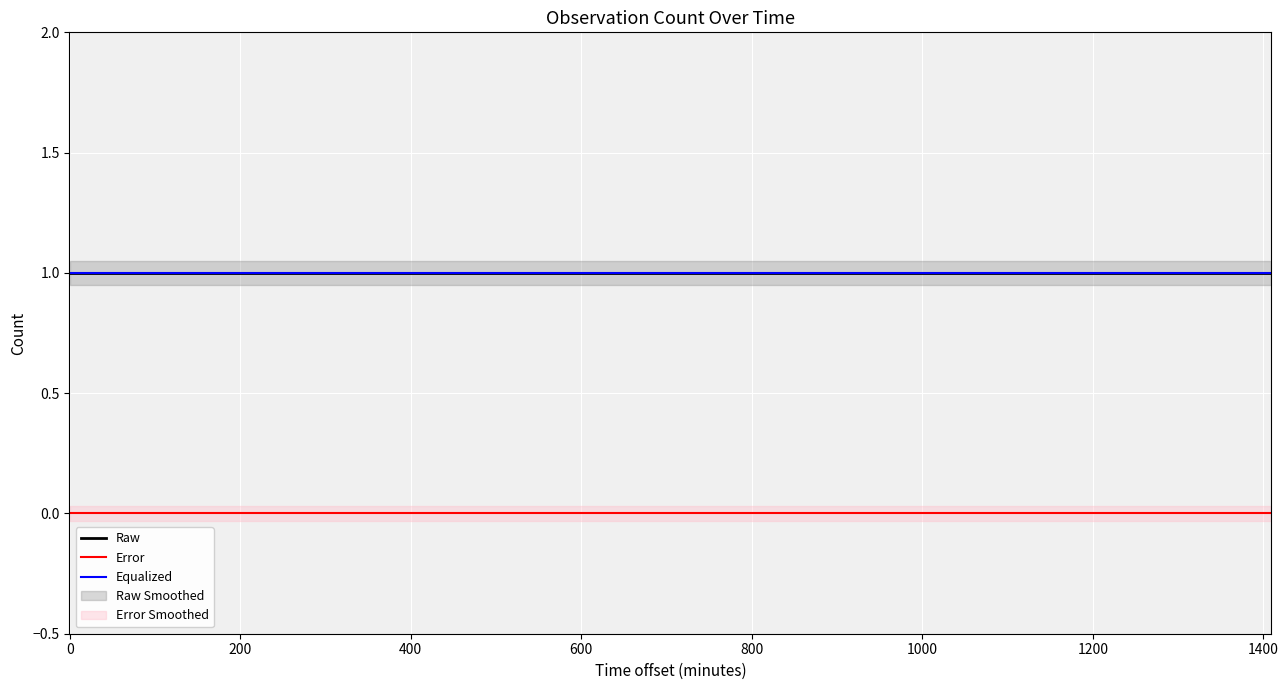

What is the difference between the highest and lowest values at 200?

1